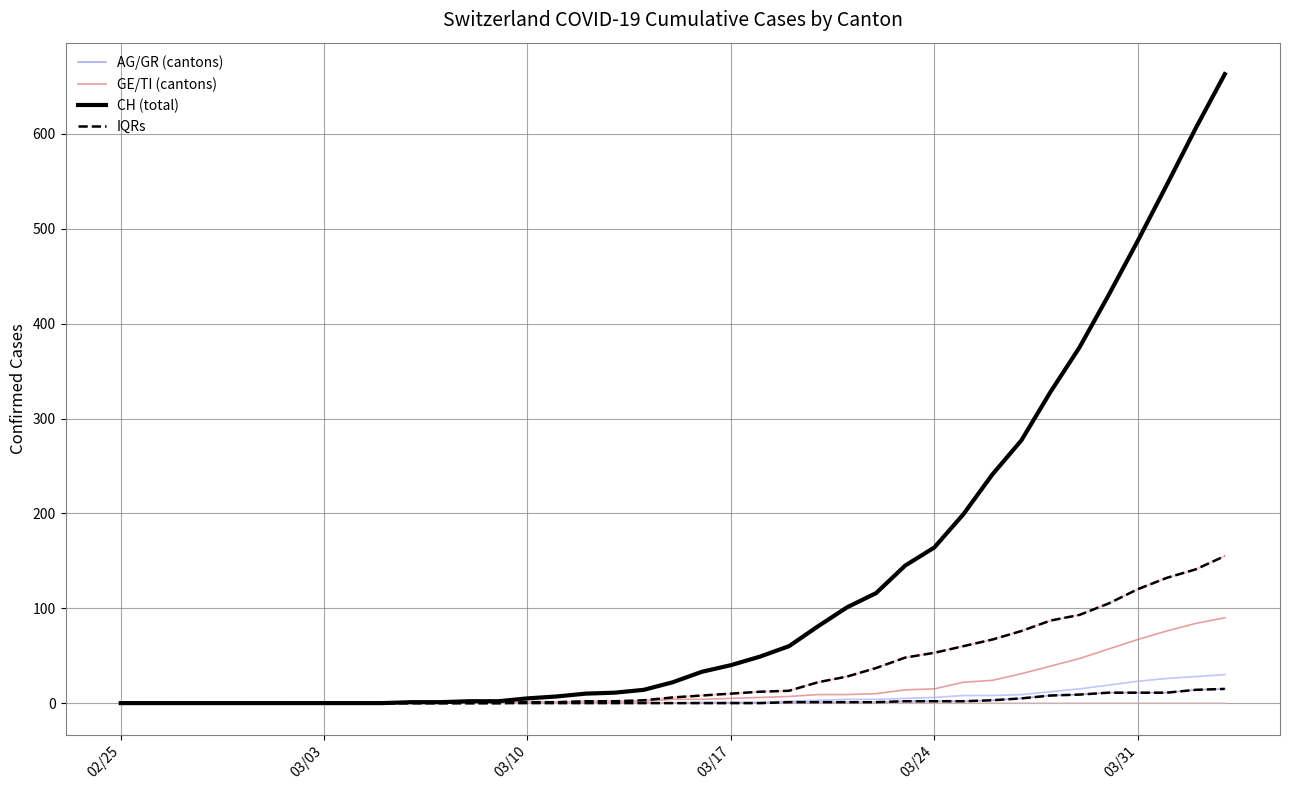

What is the greatest value displayed?

663